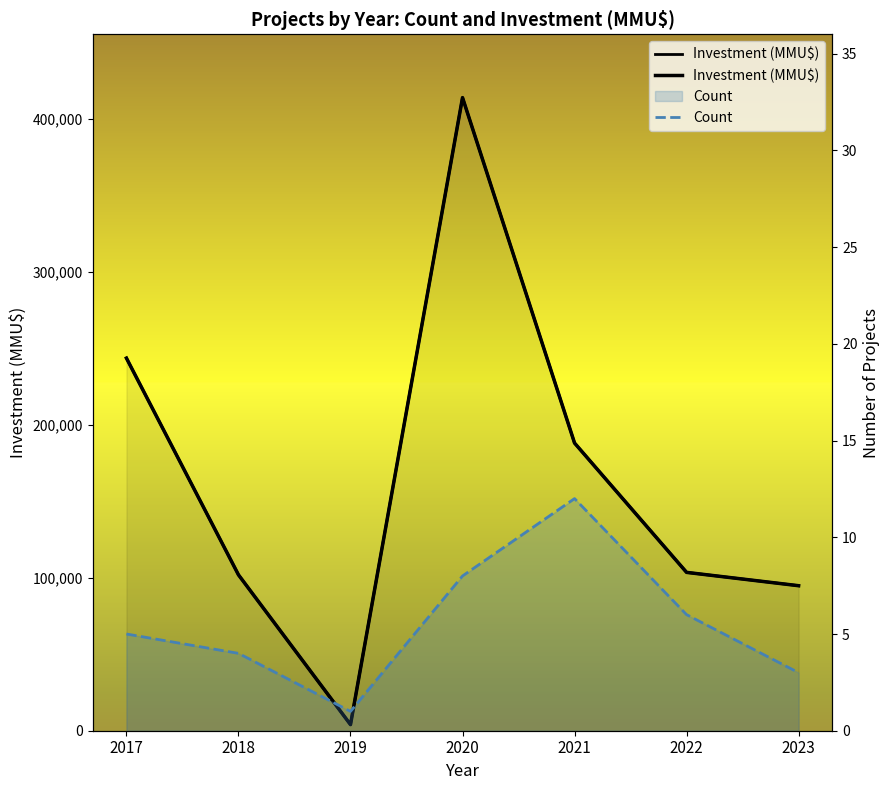

The value of Count at 2018 is 2. True or false?

False